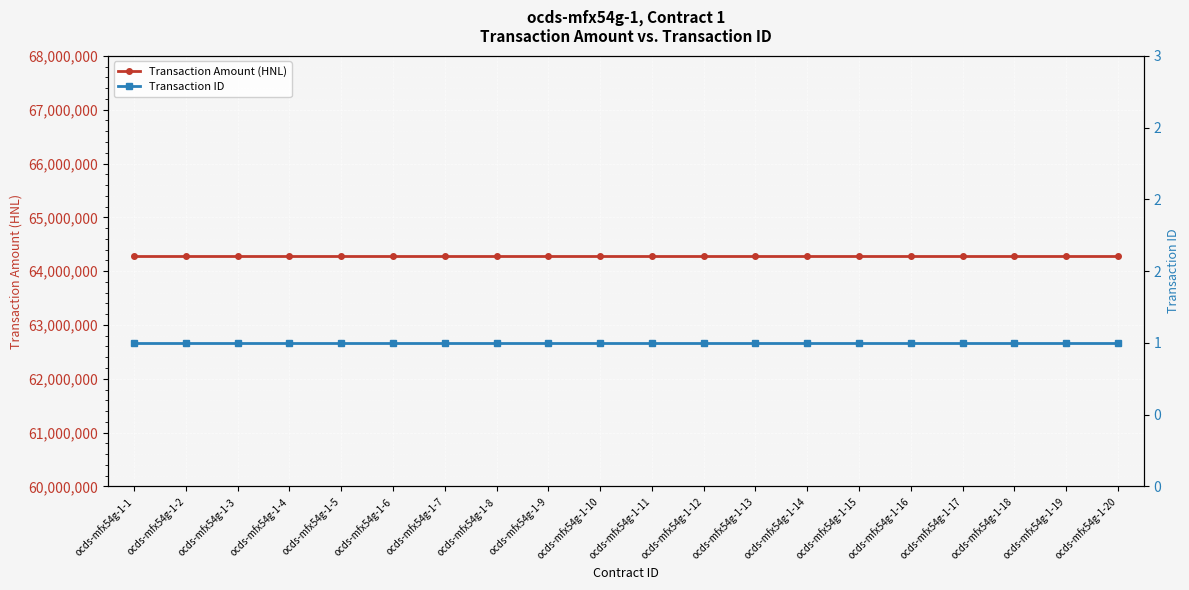

Reading left to right, extract all data points from this chart.

Transaction Amount (HNL): ocds-mfx54g-1-1=64285644.9	ocds-mfx54g-1-2=64285644.9	ocds-mfx54g-1-3=64285644.9	ocds-mfx54g-1-4=64285644.9	ocds-mfx54g-1-5=64285644.9	ocds-mfx54g-1-6=64285644.9	ocds-mfx54g-1-7=64285644.9	ocds-mfx54g-1-8=64285644.9	ocds-mfx54g-1-9=64285644.9	ocds-mfx54g-1-10=64285644.9	ocds-mfx54g-1-11=64285644.9	ocds-mfx54g-1-12=64285644.9	ocds-mfx54g-1-13=64285644.9	ocds-mfx54g-1-14=64285644.9	ocds-mfx54g-1-15=64285644.9	ocds-mfx54g-1-16=64285644.9	ocds-mfx54g-1-17=64285644.9	ocds-mfx54g-1-18=64285644.9	ocds-mfx54g-1-19=64285644.9	ocds-mfx54g-1-20=64285644.9
Transaction ID: ocds-mfx54g-1-1=1.0	ocds-mfx54g-1-2=1.0	ocds-mfx54g-1-3=1.0	ocds-mfx54g-1-4=1.0	ocds-mfx54g-1-5=1.0	ocds-mfx54g-1-6=1.0	ocds-mfx54g-1-7=1.0	ocds-mfx54g-1-8=1.0	ocds-mfx54g-1-9=1.0	ocds-mfx54g-1-10=1.0	ocds-mfx54g-1-11=1.0	ocds-mfx54g-1-12=1.0	ocds-mfx54g-1-13=1.0	ocds-mfx54g-1-14=1.0	ocds-mfx54g-1-15=1.0	ocds-mfx54g-1-16=1.0	ocds-mfx54g-1-17=1.0	ocds-mfx54g-1-18=1.0	ocds-mfx54g-1-19=1.0	ocds-mfx54g-1-20=1.0